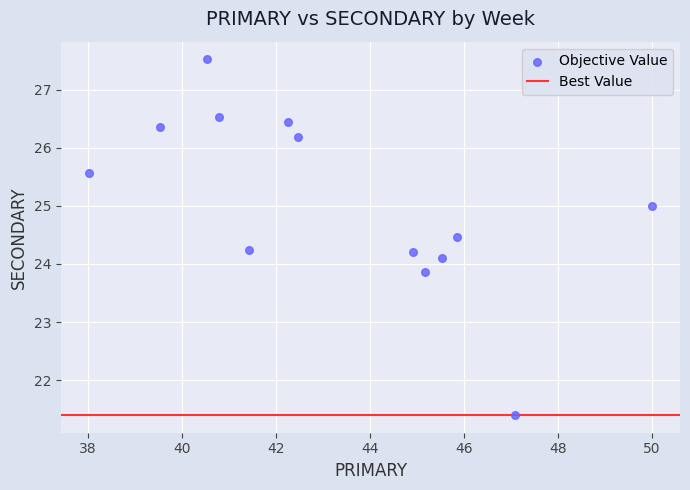

What is the range of Y values (max minus min)?

6.1